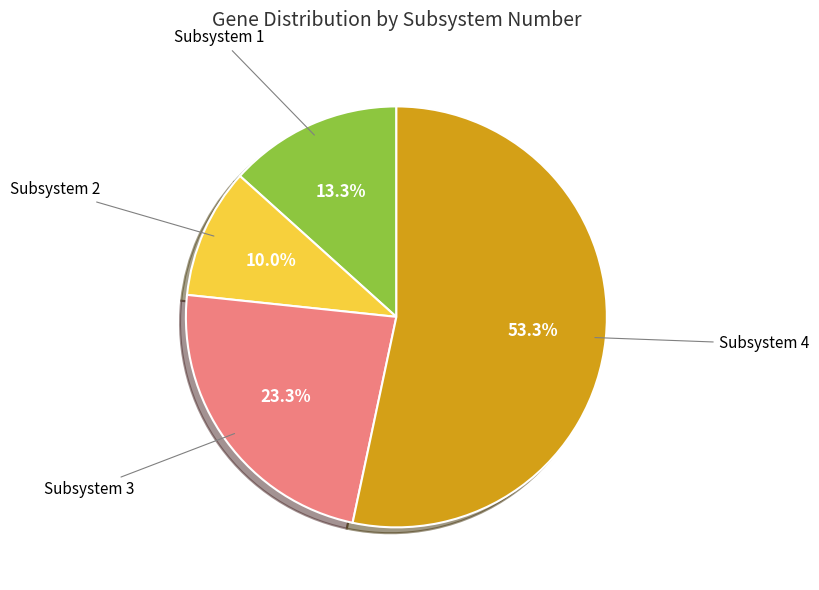

How many slices are in this pie chart?

4